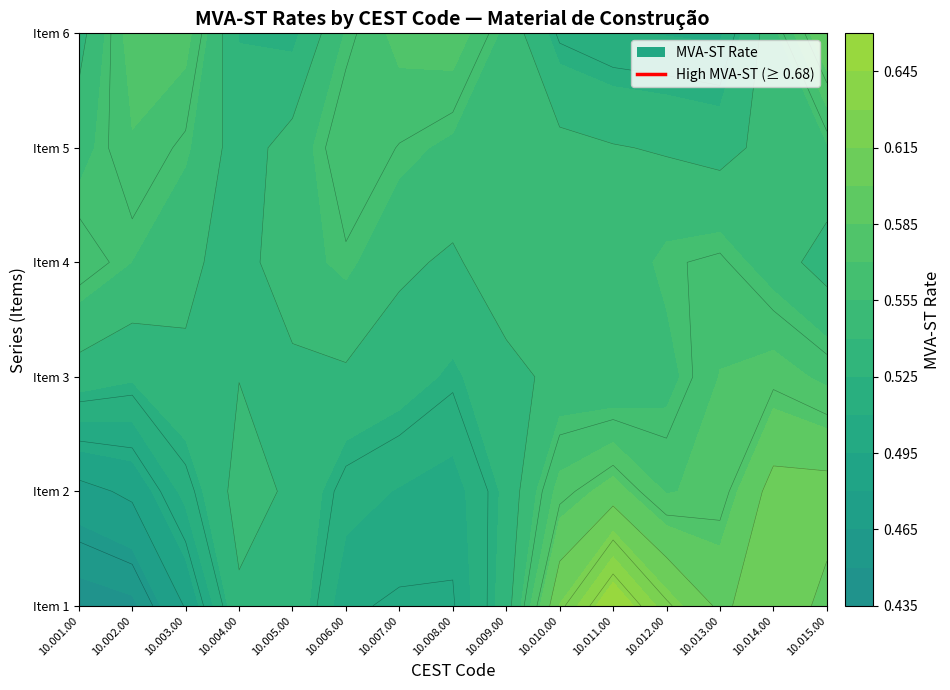

Is it true that Item 3 equals 0.5 at 10.004.00?

True